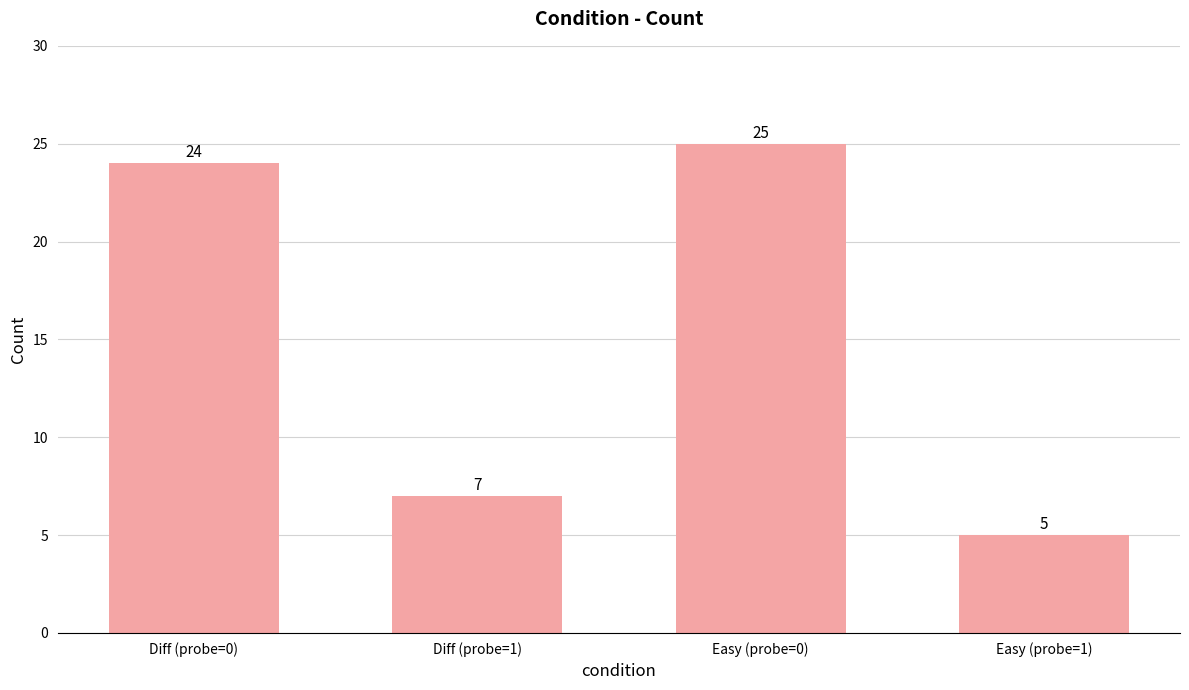

True or false: the data shows 24 at Diff (probe=0).

True